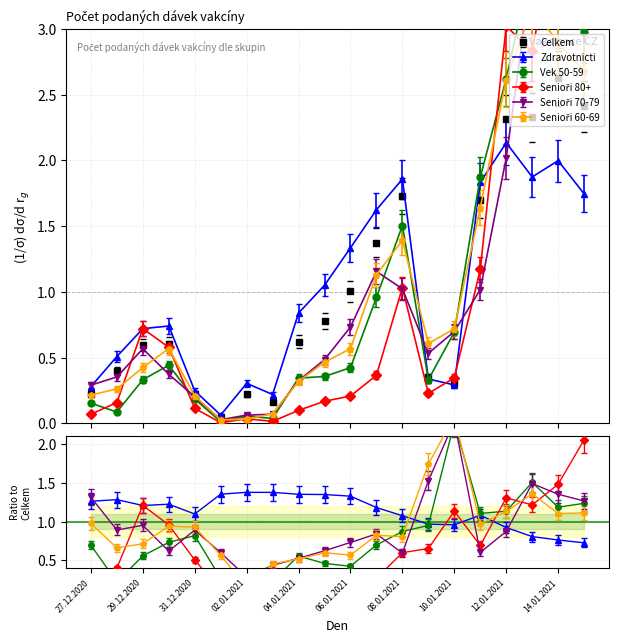

True or false: Zdravotnicti and Senioři 60-69 intersect in this chart.

True